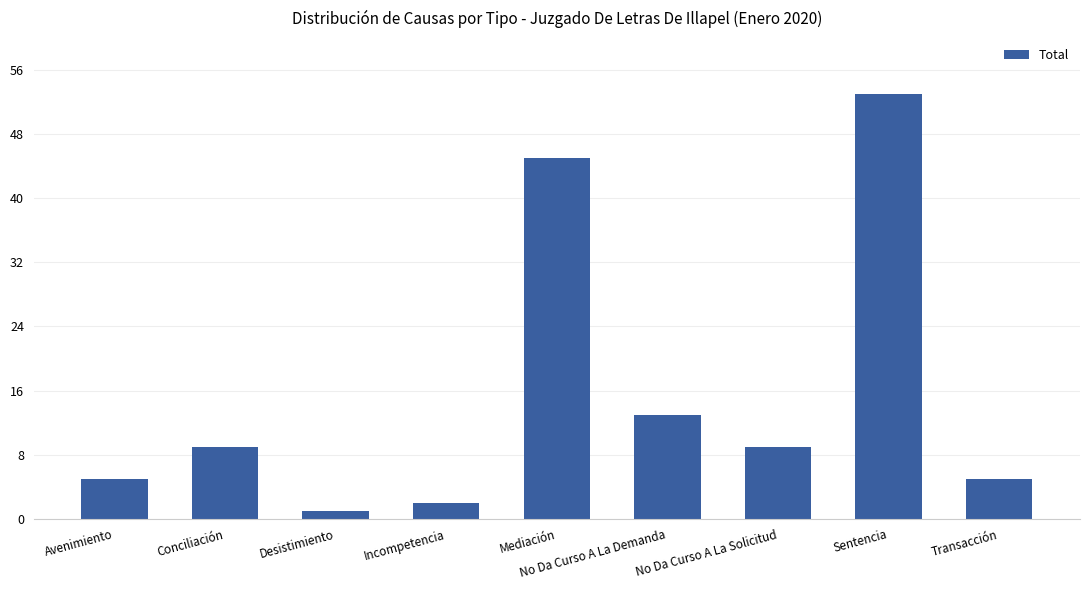

Between Conciliación and Incompetencia, which is larger?

Conciliación